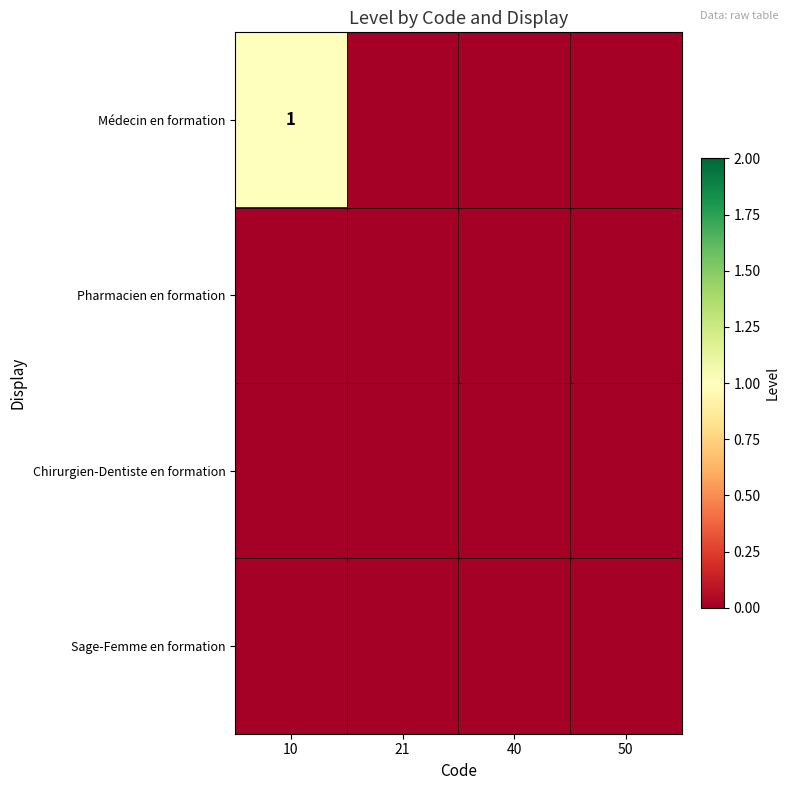

At 10, list the series in order from smallest to largest.

Pharmacien en formation, Chirurgien-Dentiste en formation, Sage-Femme en formation, Médecin en formation